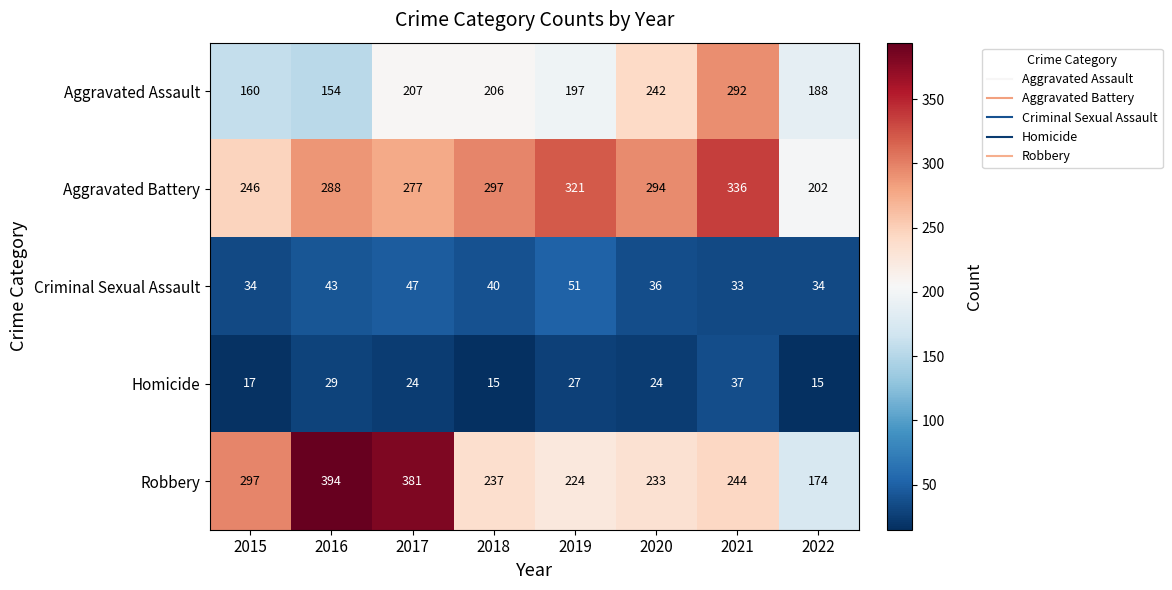

At 2021, list the series in order from largest to smallest.

Aggravated Battery, Aggravated Assault, Robbery, Homicide, Criminal Sexual Assault